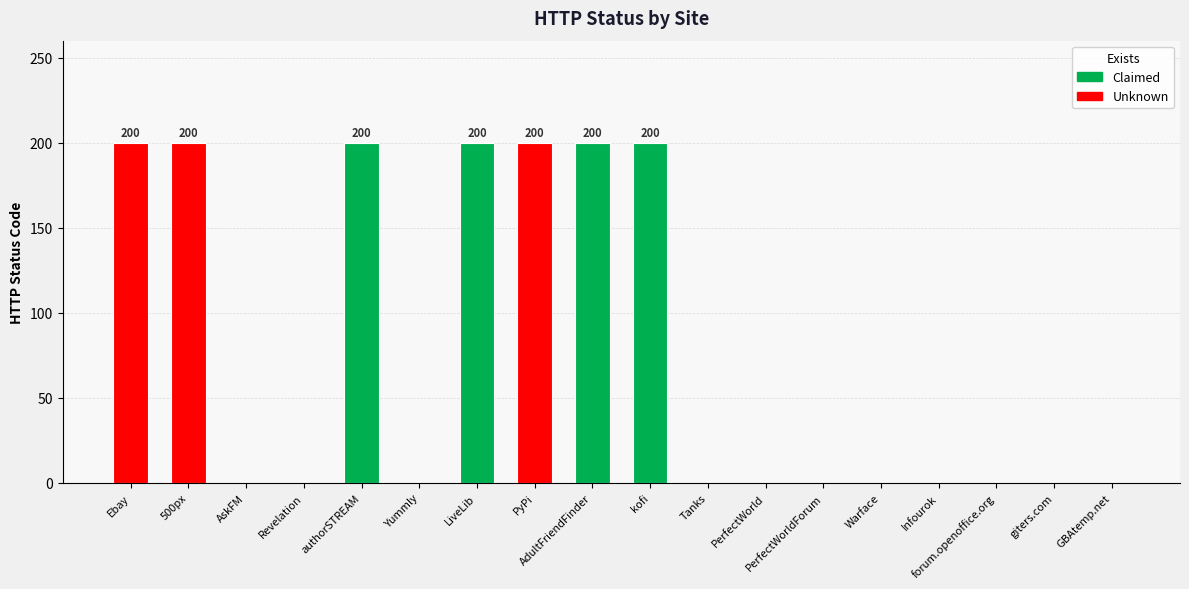

What is the sum of all values?

1400